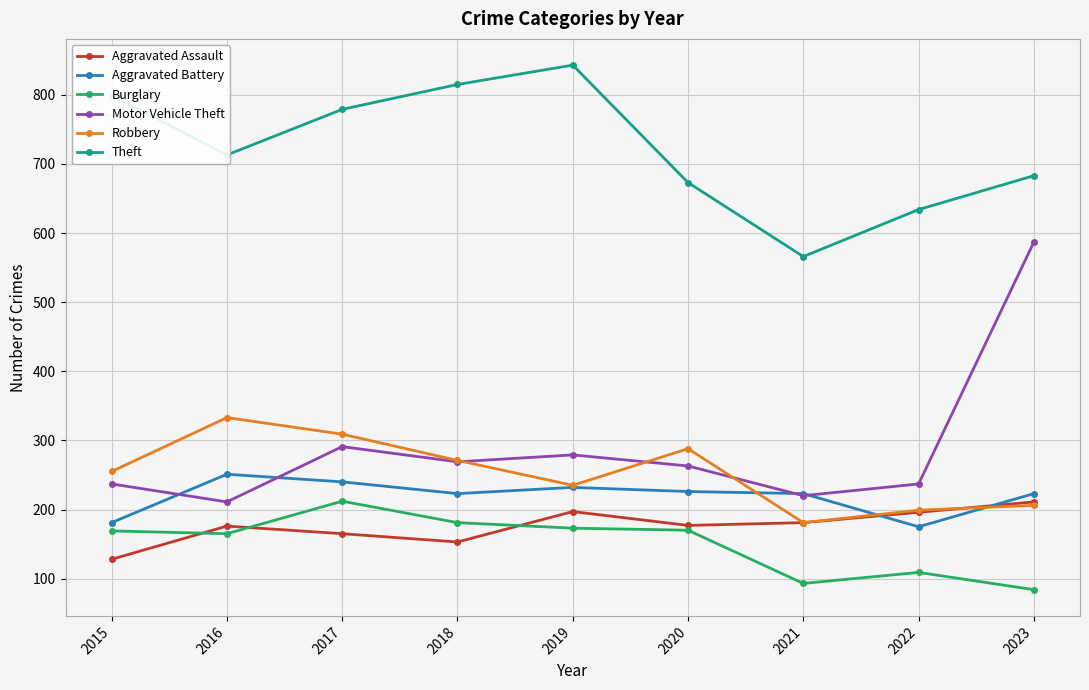

At which label does Burglary reach its minimum?

2023